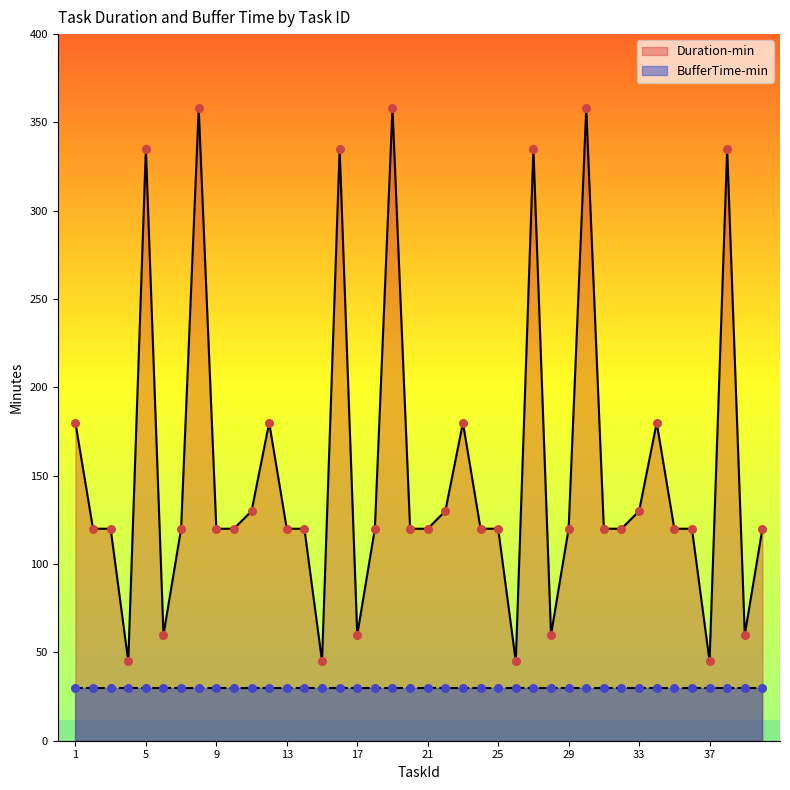

What is the change in value from 18 to 30?

+238